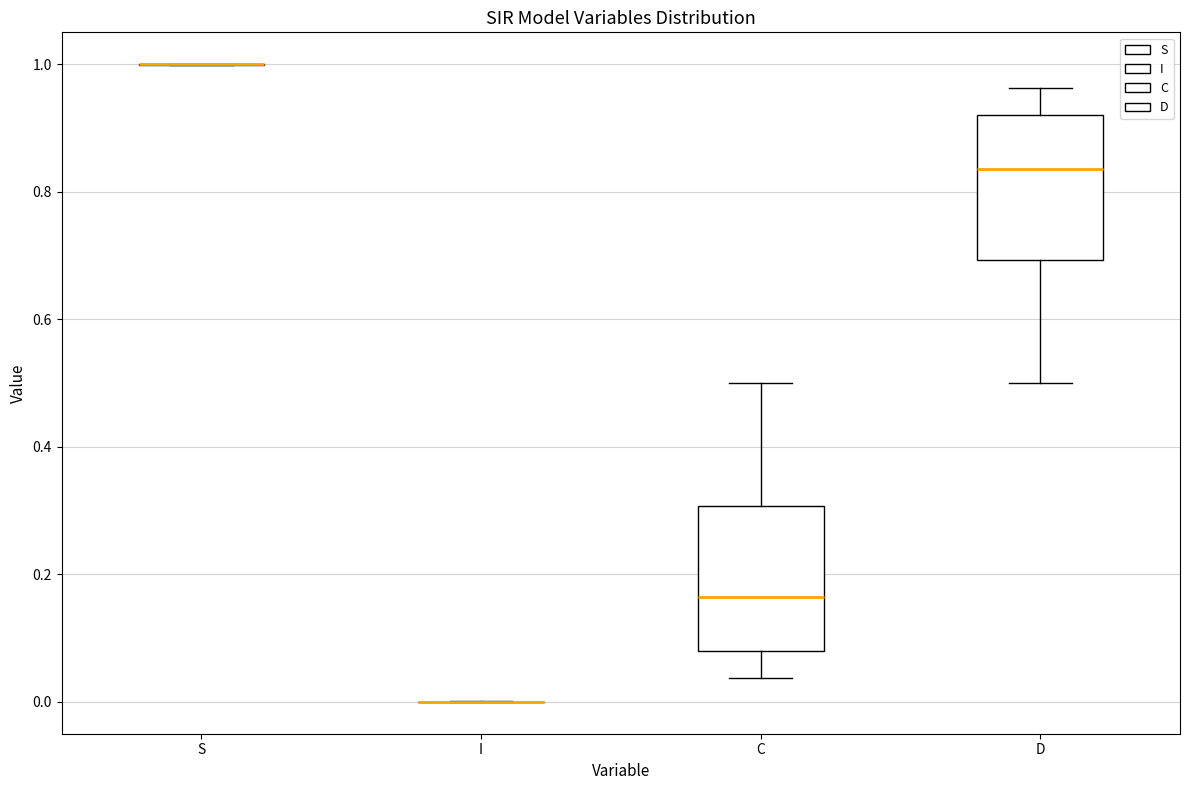

Reading left to right, read every box against the y-axis: the position of its median line, the range the box covers, and the ends of its whiskers. The values are not printed on the chart, so give them approximately, as read against the axis.

S: box collapsed to a line at 1.00, whiskers 1.00 to 1.00
I: box collapsed to a line at 0.00, whiskers 0.00 to 0.00
C: median 0.16, box 0.08 to 0.30, whiskers 0.04 to 0.50
D: median 0.84, box 0.70 to 0.92, whiskers 0.50 to 0.96